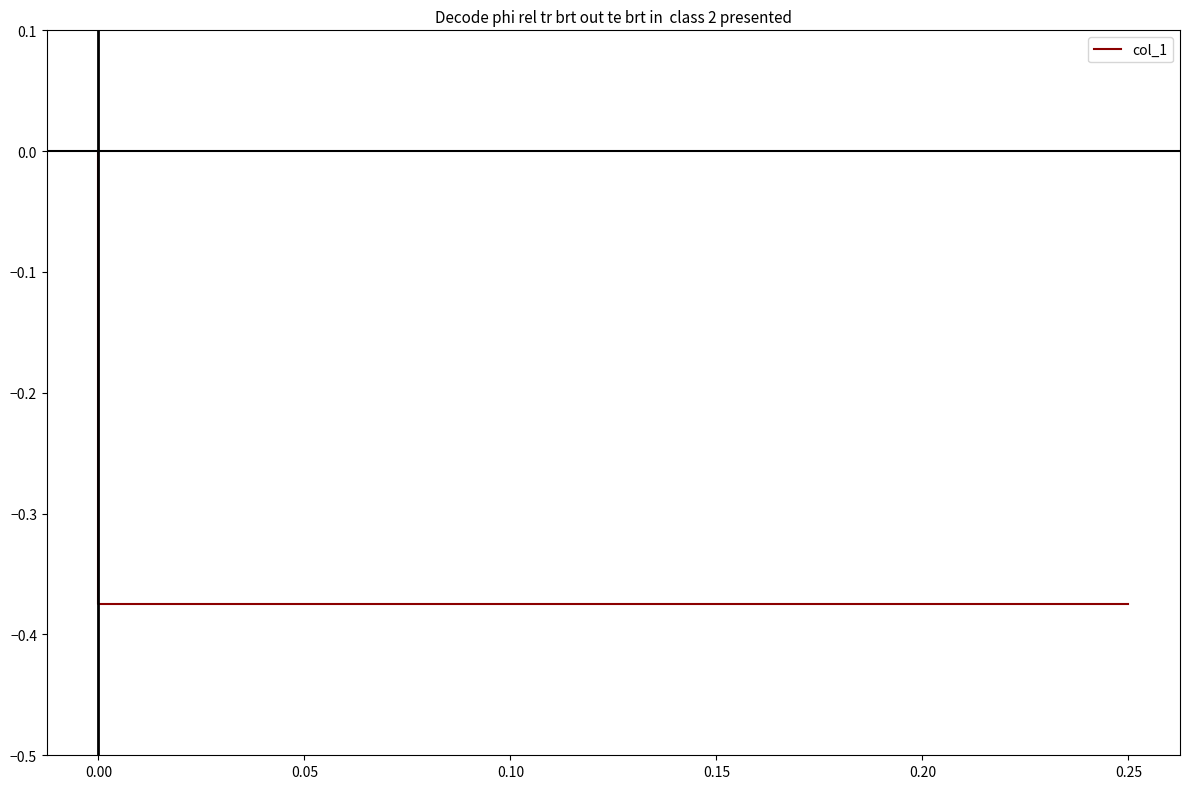

The chart shows a value of 0.2 at 0.00. True or false?

False